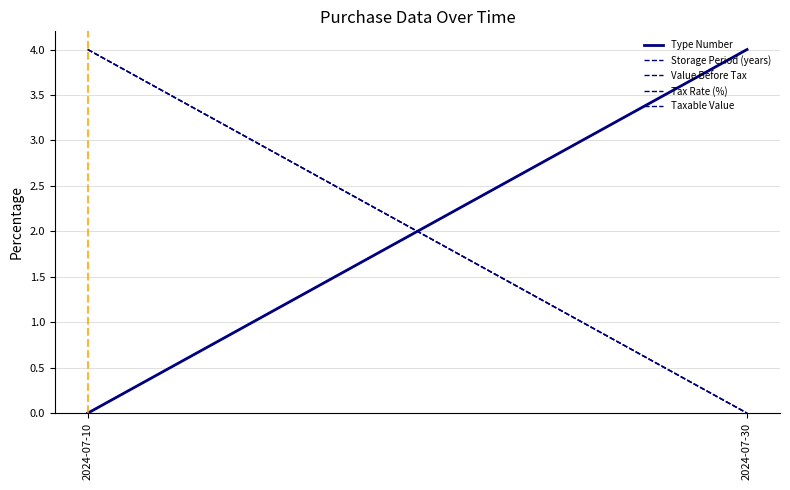

The Tax Rate (%) series shows 3 at 2024-07-30. True or false?

False